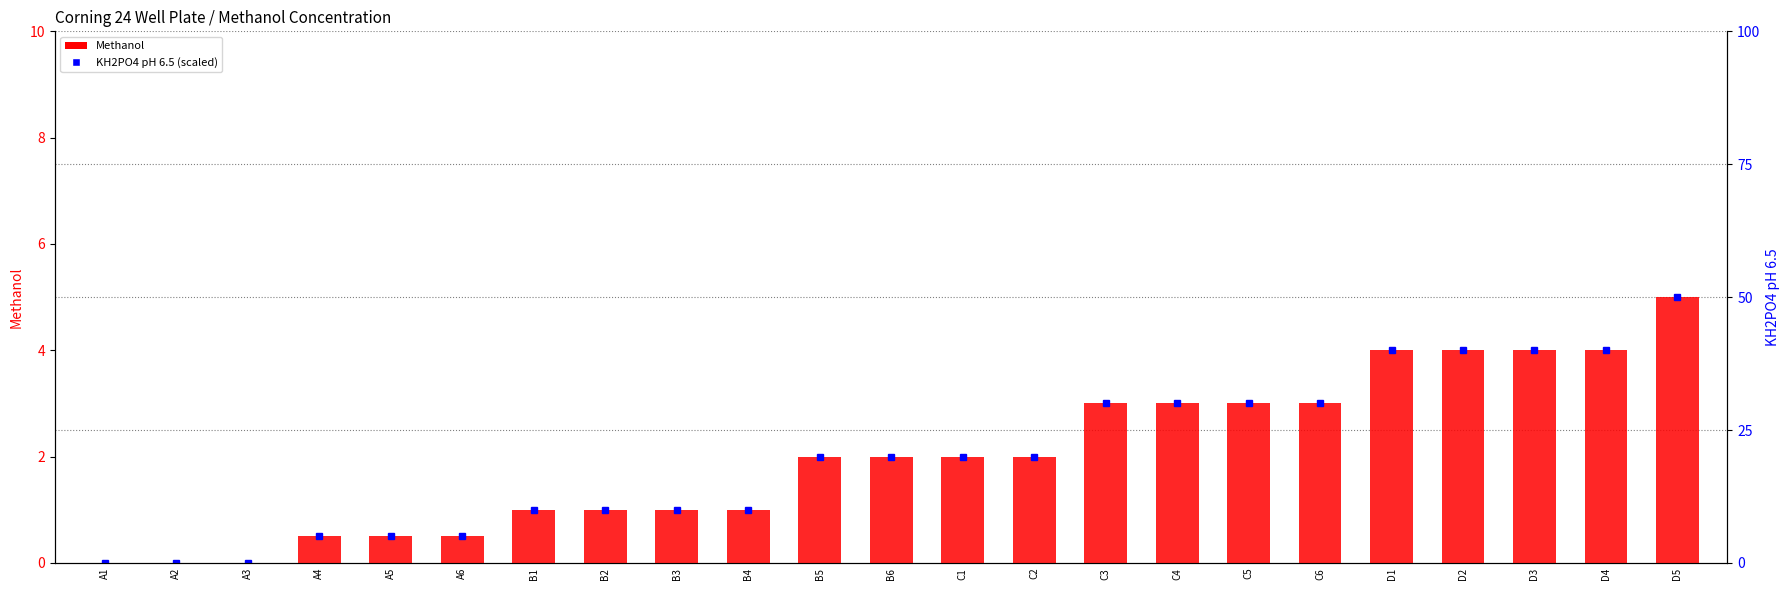

Between C6 and D3, which is larger?

D3